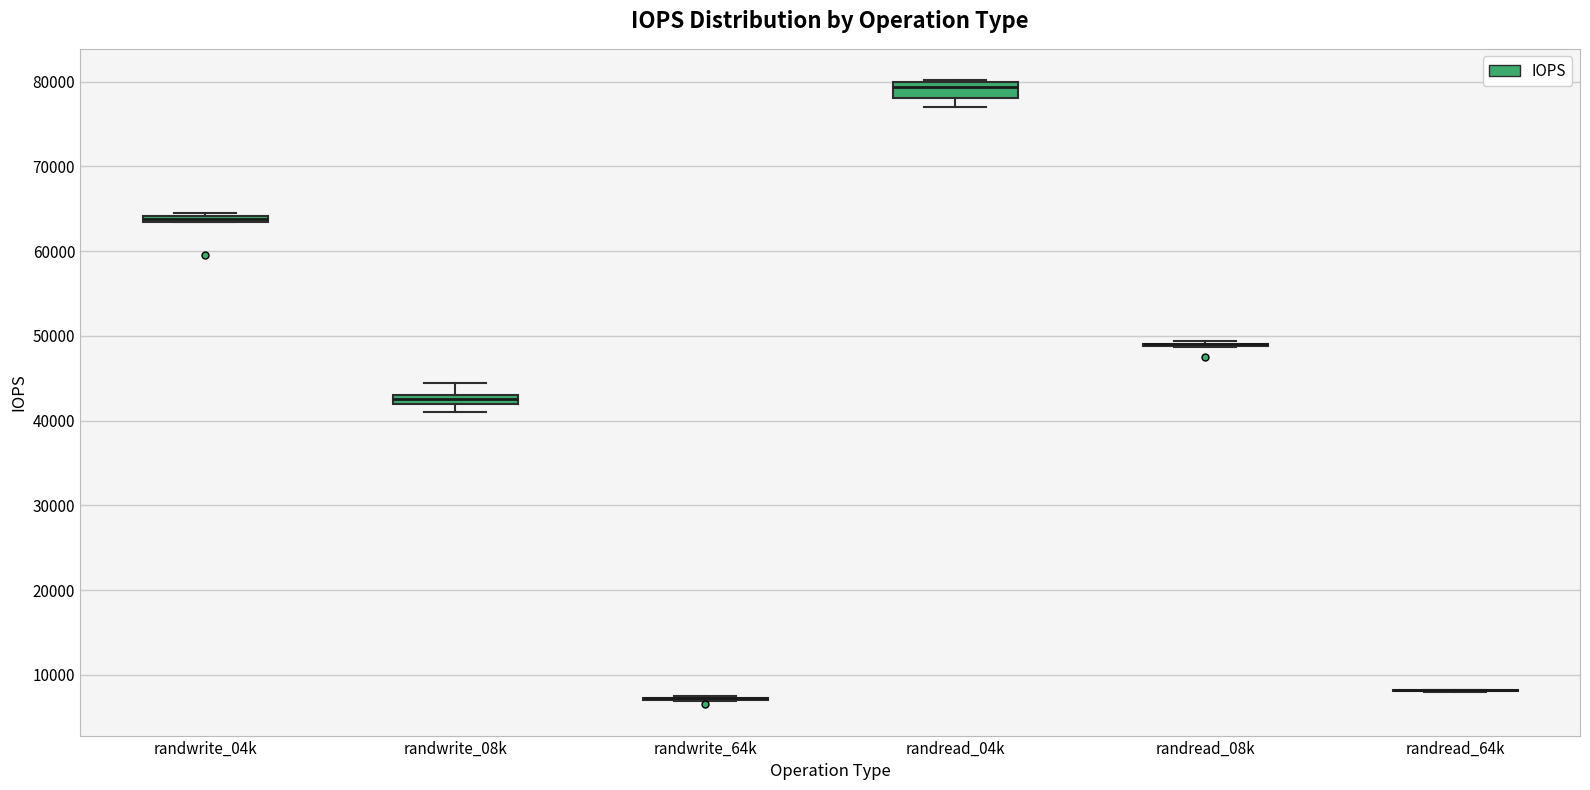

Where is the upper edge of the box for randwrite_04k on the y-axis? The values are not printed on the chart, so give them approximately, as read against the axis.

64000